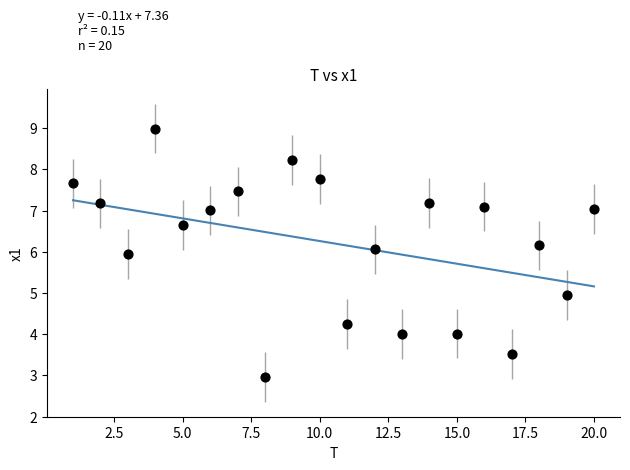

What is the range of Y values (max minus min)?

6.0